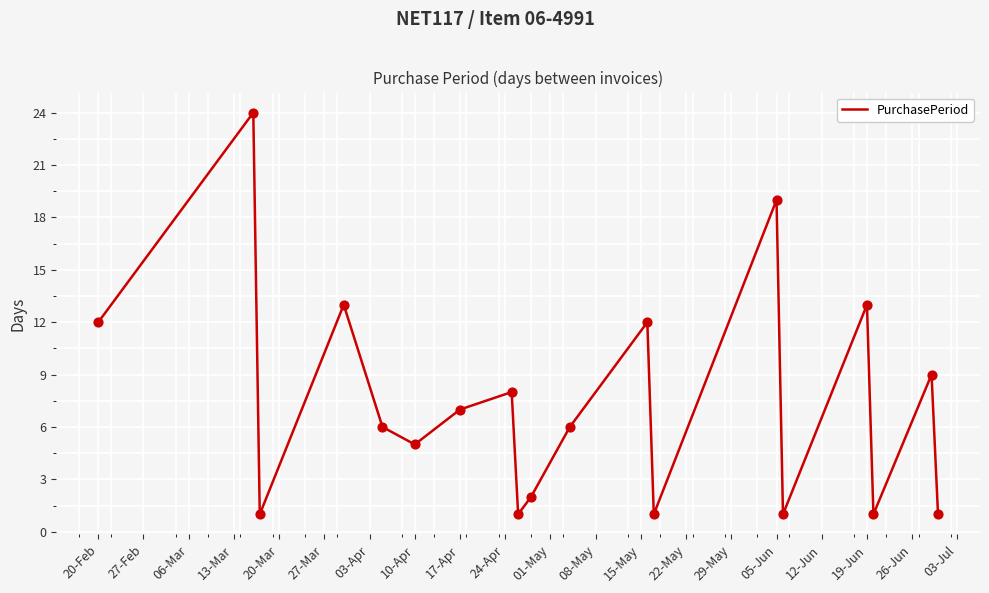

What is the difference between the maximum and minimum values?

23